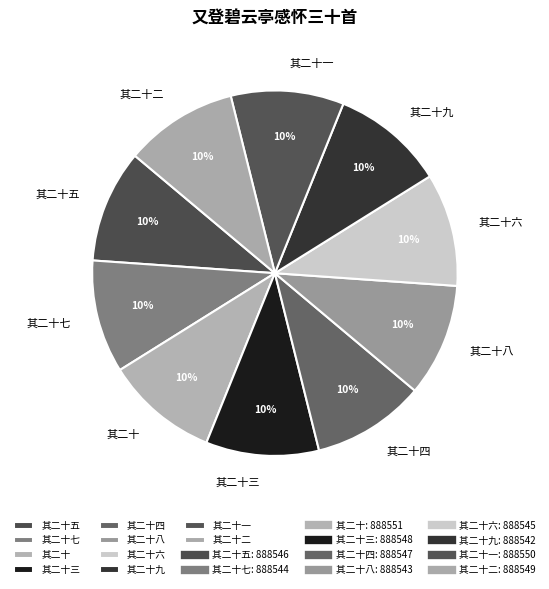

Combined, do 其二十九 and 其二十四 account for over 50%?

No